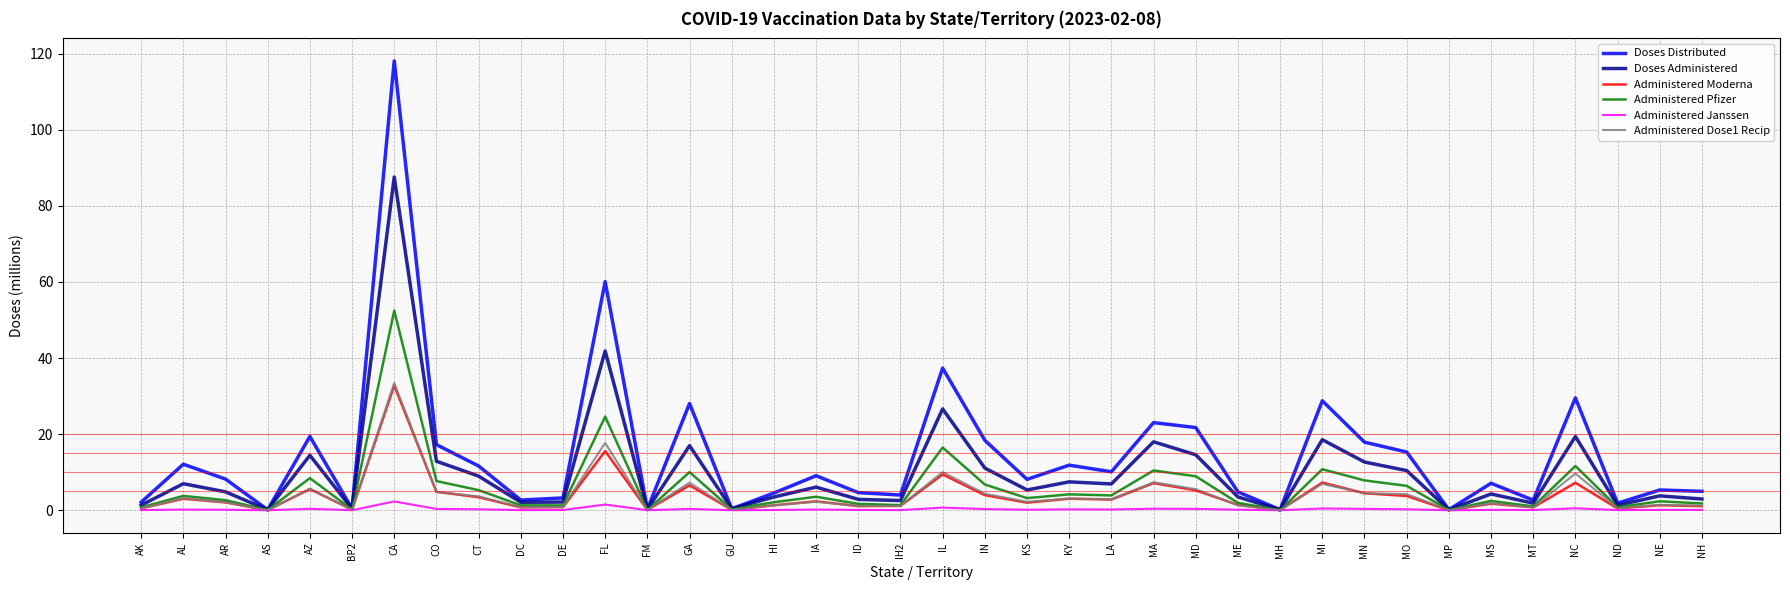

Between ND and NH, which series saw the biggest shift?

Doses Distributed